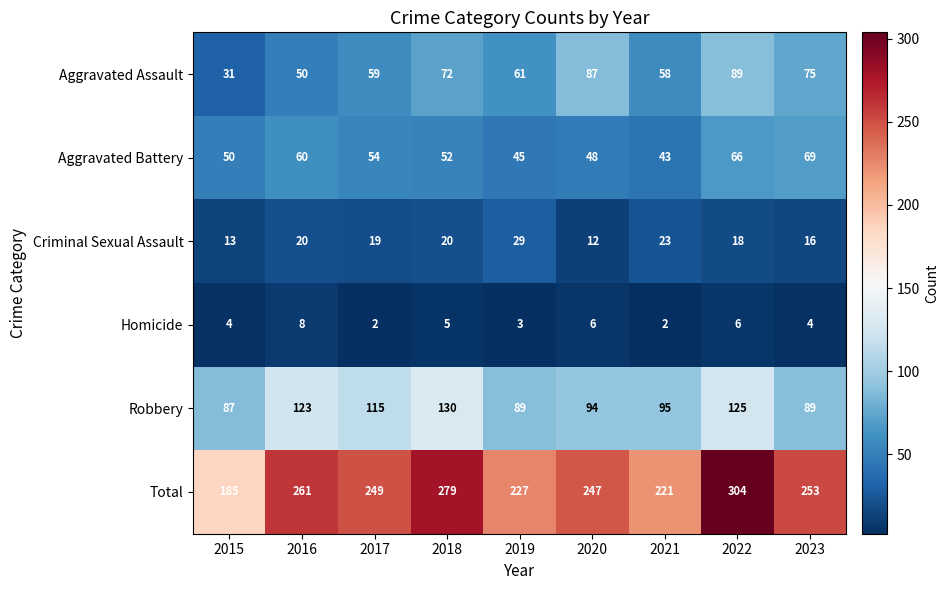

List the series in order of their peak value, lowest first.

Homicide, Criminal Sexual Assault, Aggravated Battery, Aggravated Assault, Robbery, Total